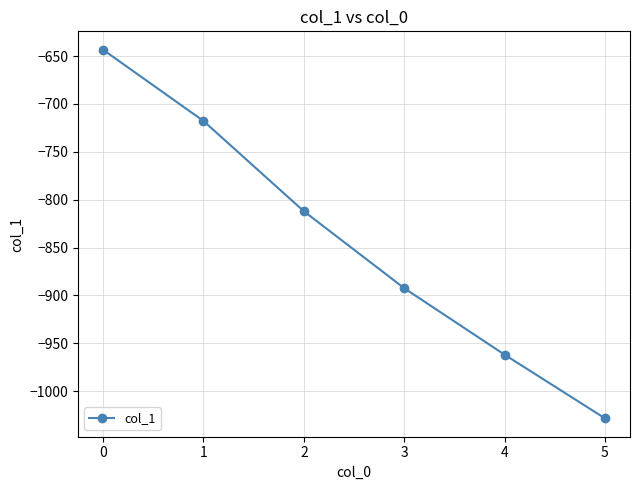

Does the chart display data point markers on the line(s)?

Yes